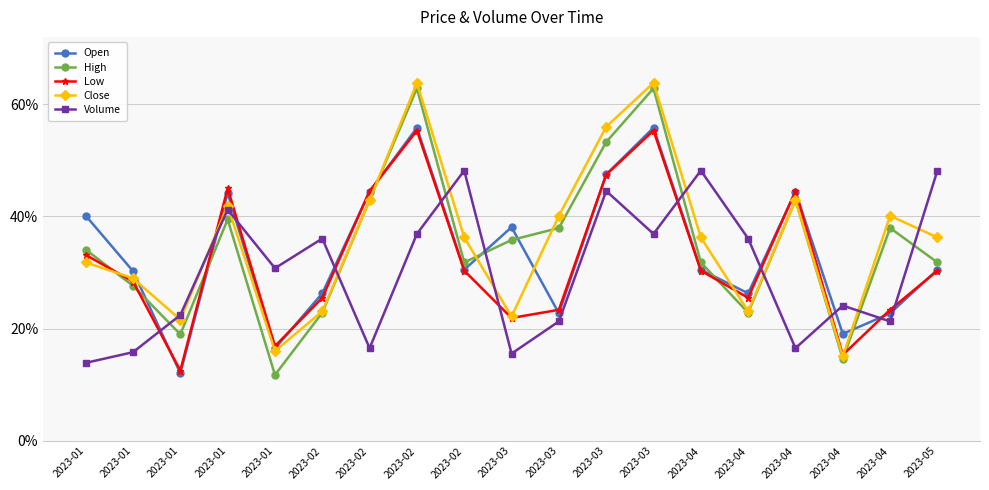

At how many categories does at least one series exceed 0?

19